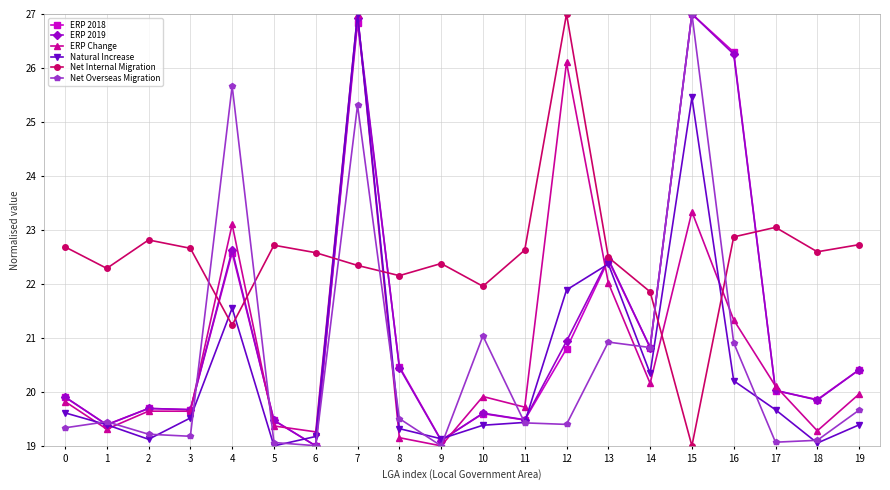

In Net Internal Migration, how many points are higher than both neighbors (excluding endpoints)?

5